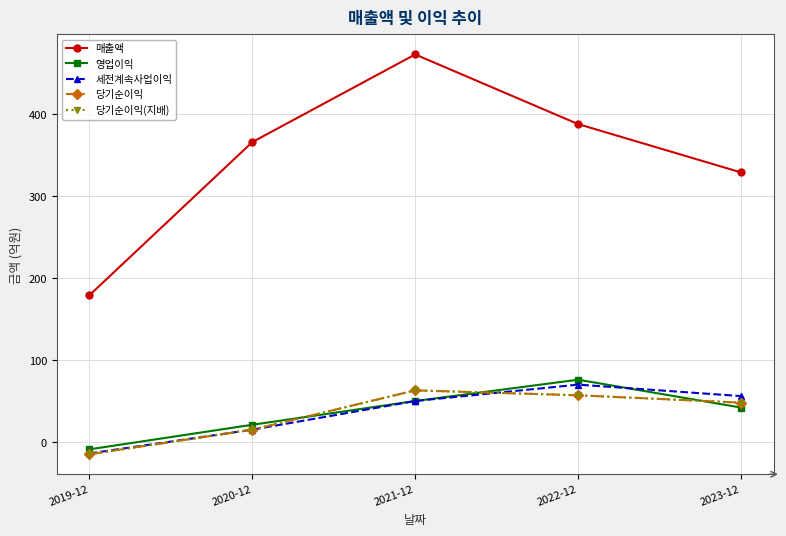

What is the sum of all 영업이익 values?

180